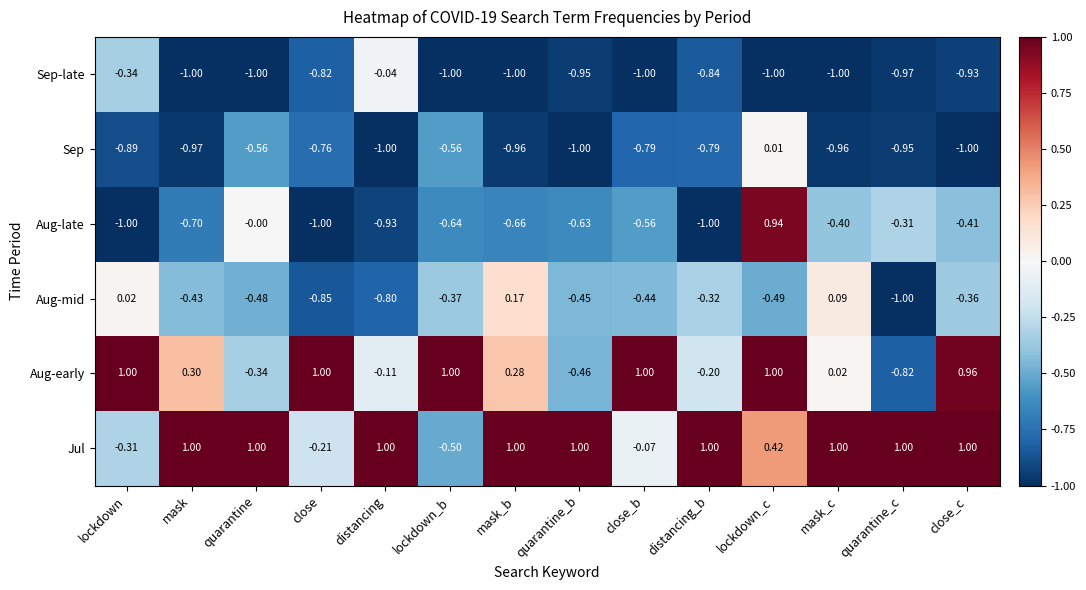

What is the spread (max minus min) of values at lockdown?

2.0